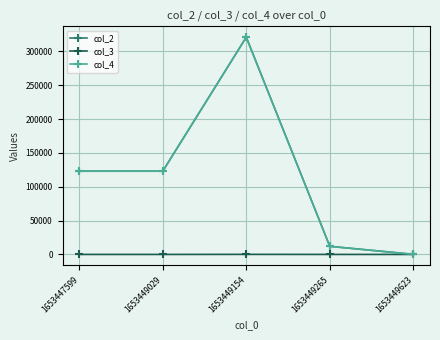

Which category has the highest value across all series?

1653449154